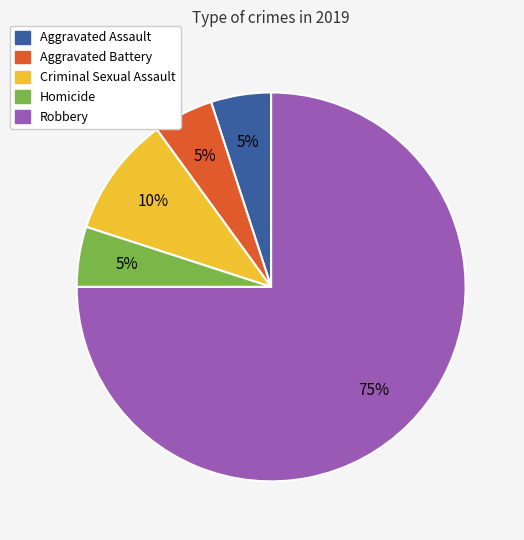

True or false: Aggravated Battery accounts for 5% of the total.

True